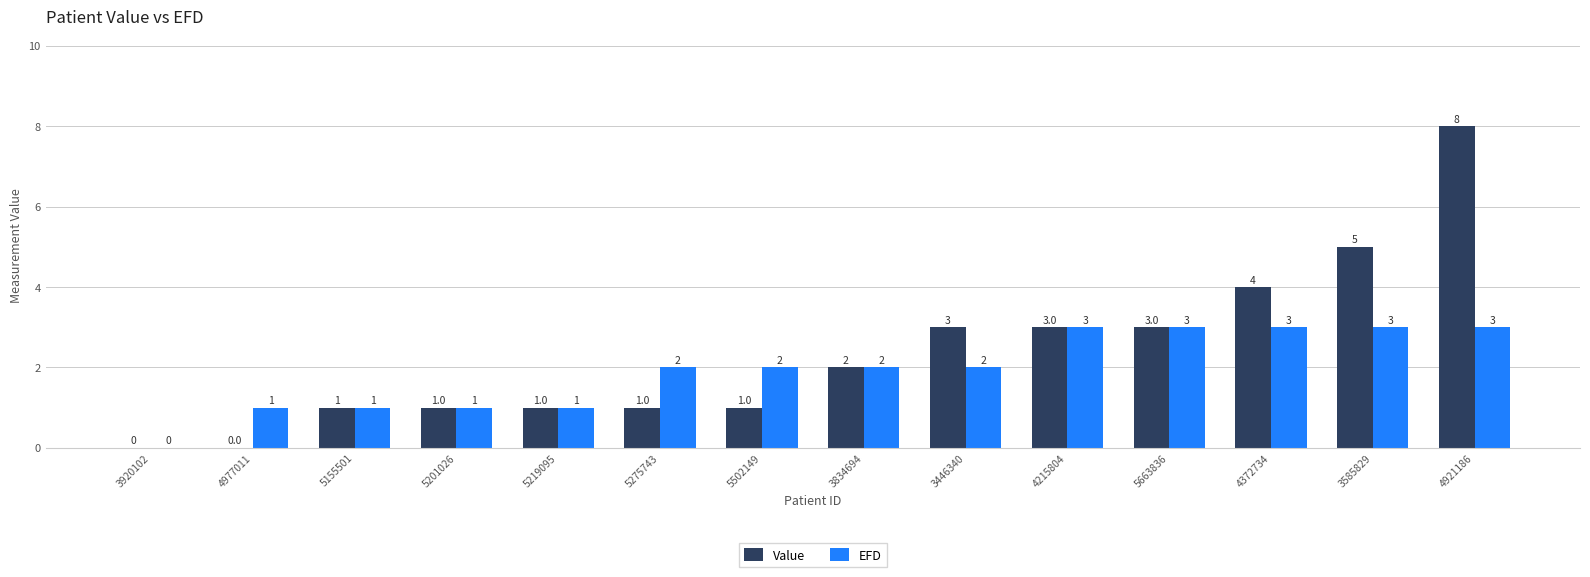

Between 5201026 and 5275743, which series saw the biggest shift?

EFD